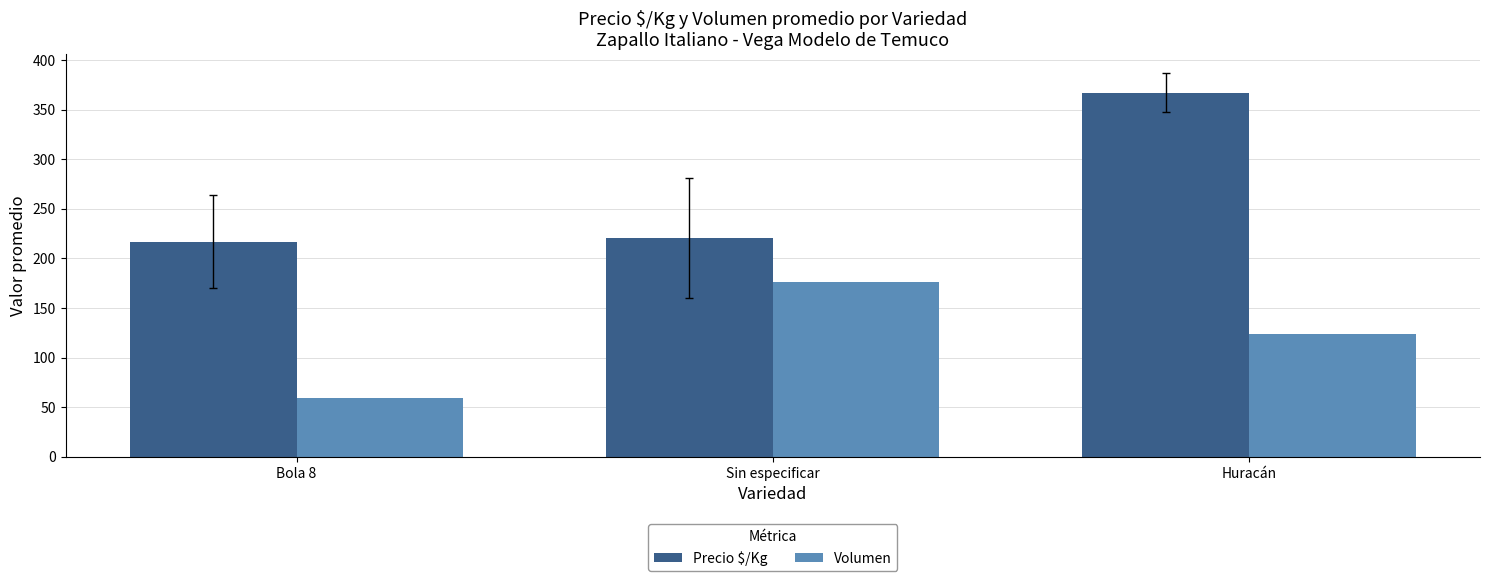

The value of Precio $/Kg at Sin especificar is 220.4. True or false?

True